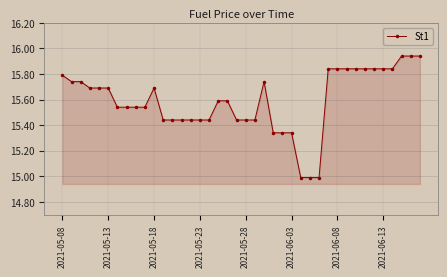

What is the value of the 27th point from the left?

15.0